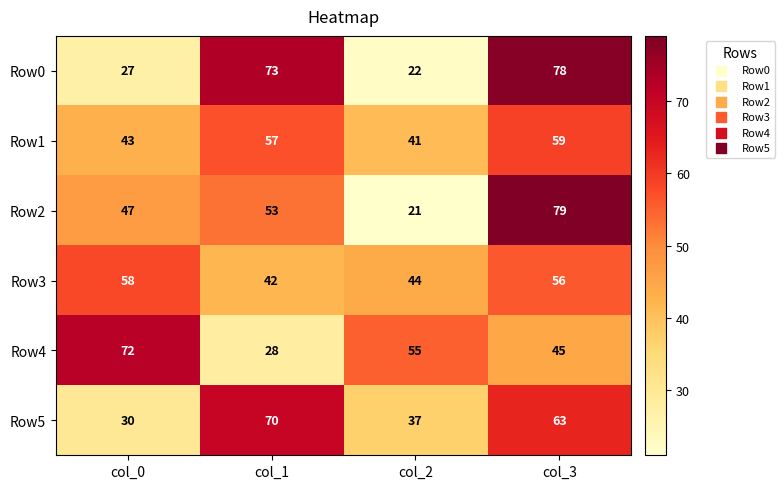

True or false: Row3 has a value of 56 at col_3.

True